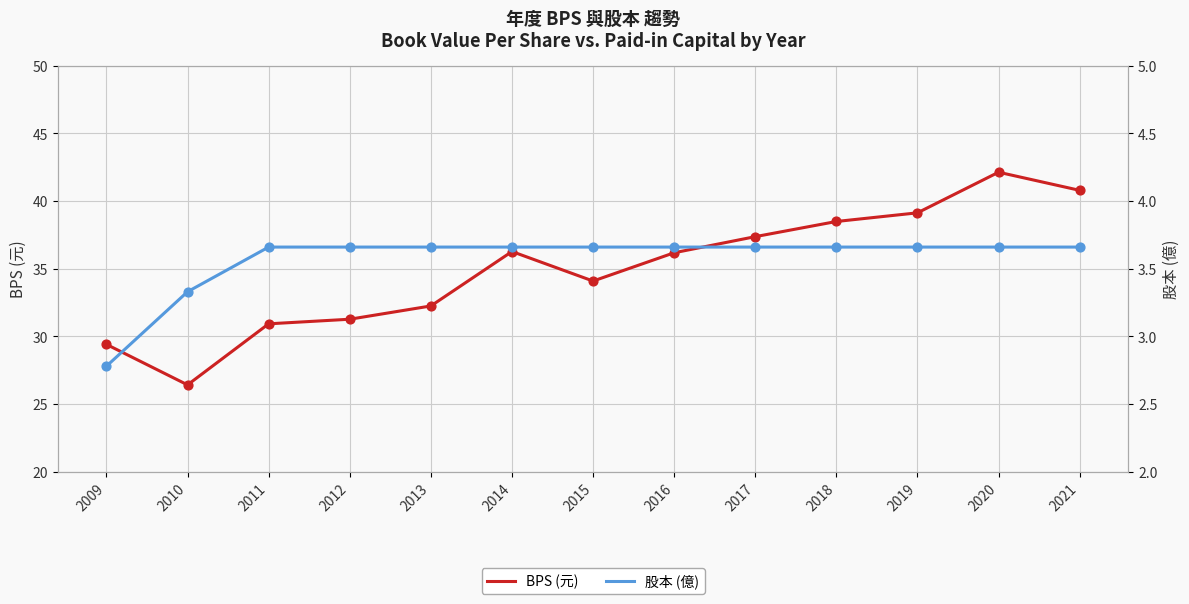

Is the value of 股本 (億) at 2015 greater than the value of BPS (元) at 2021?

No